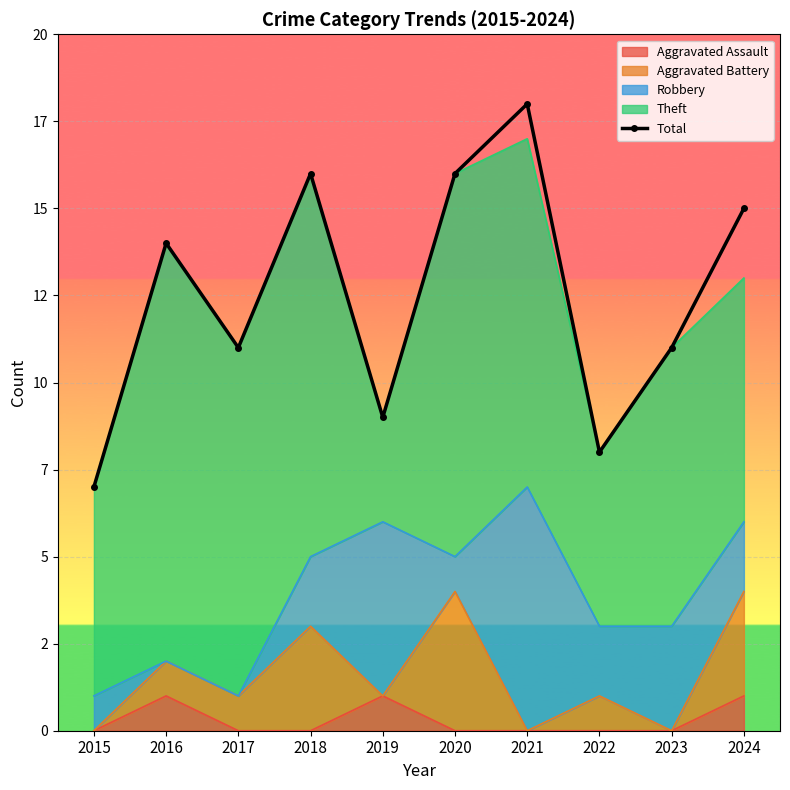

How many data points does each series have?

10